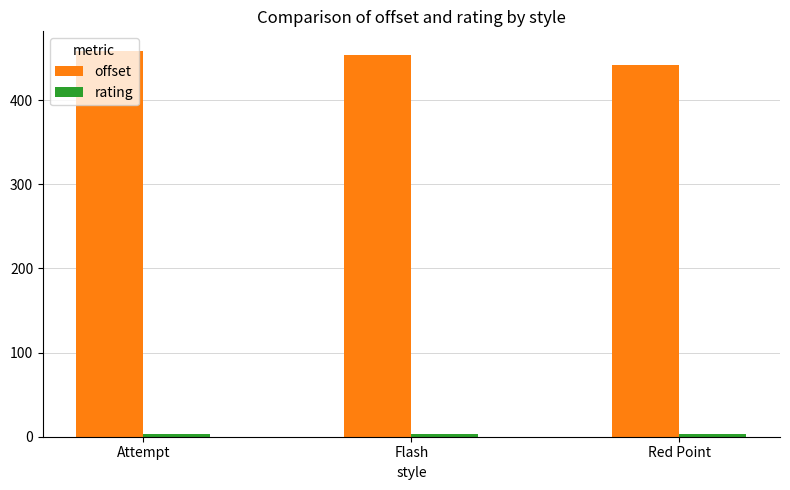

What is the difference between the second highest and minimum values in the offset series?

12.2